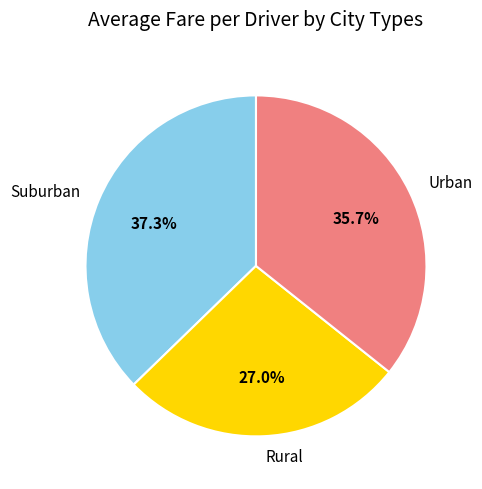

Do Urban and Suburban together represent more than half of the pie?

Yes